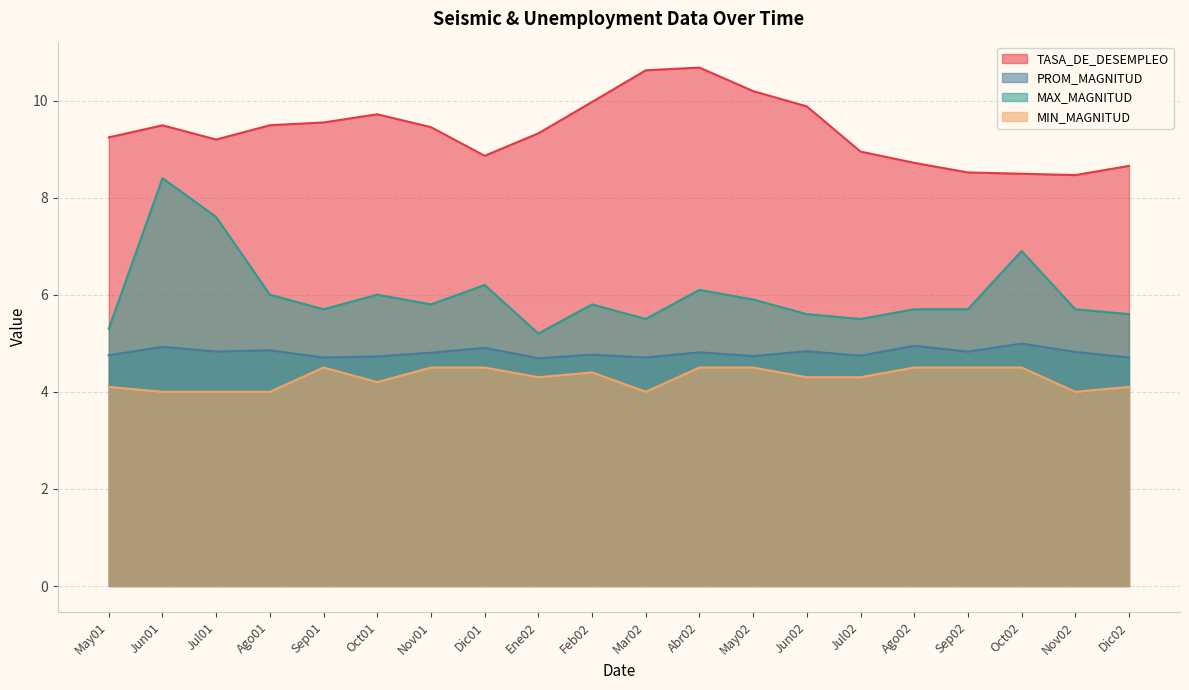

Which series has the widest spread of values?

MAX_MAGNITUD